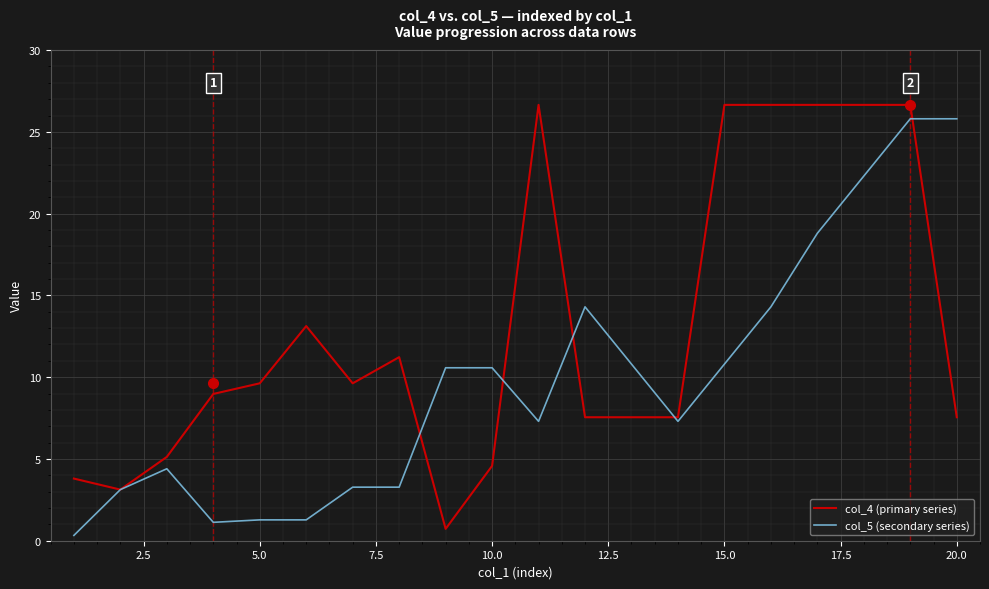

What is the lowest value of the col_4 (primary series) series?

0.7